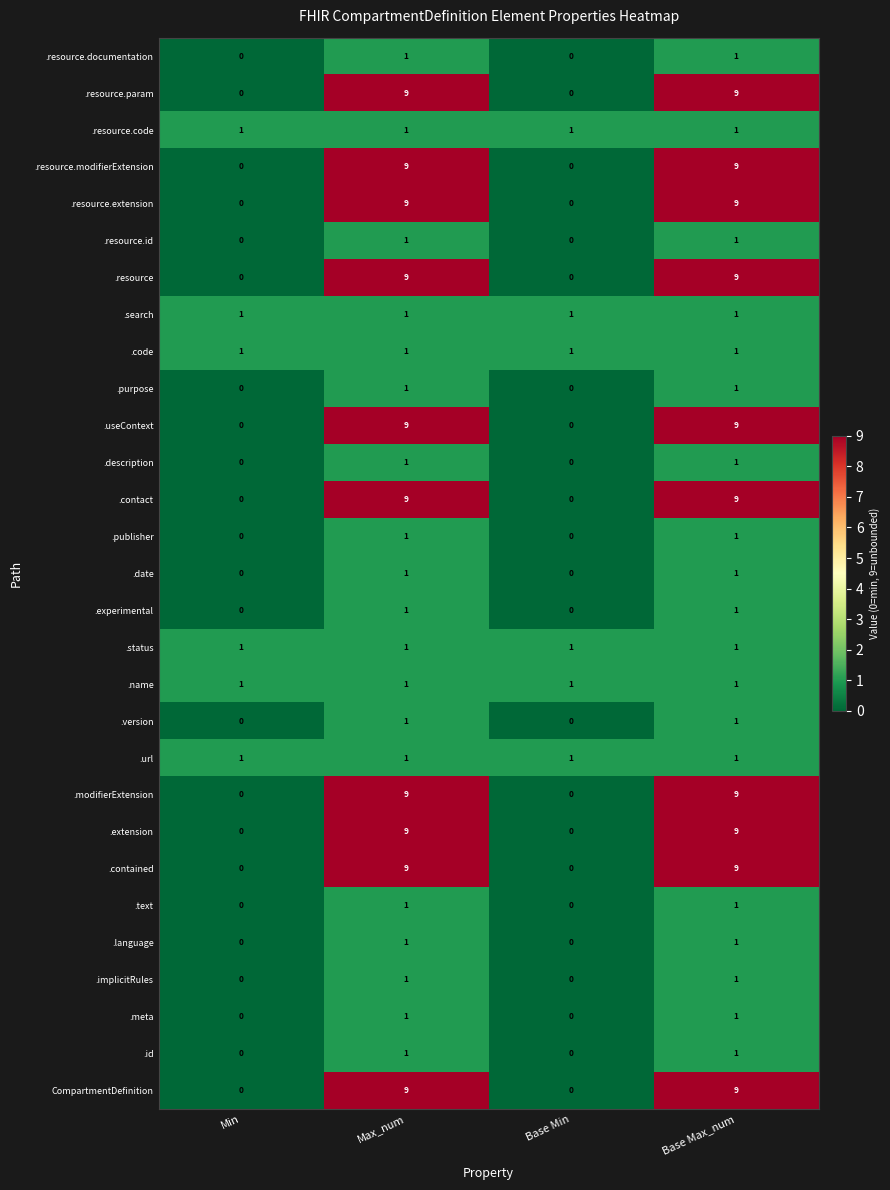

The value of .modifierExtension at Base Max_num is 9. True or false?

True